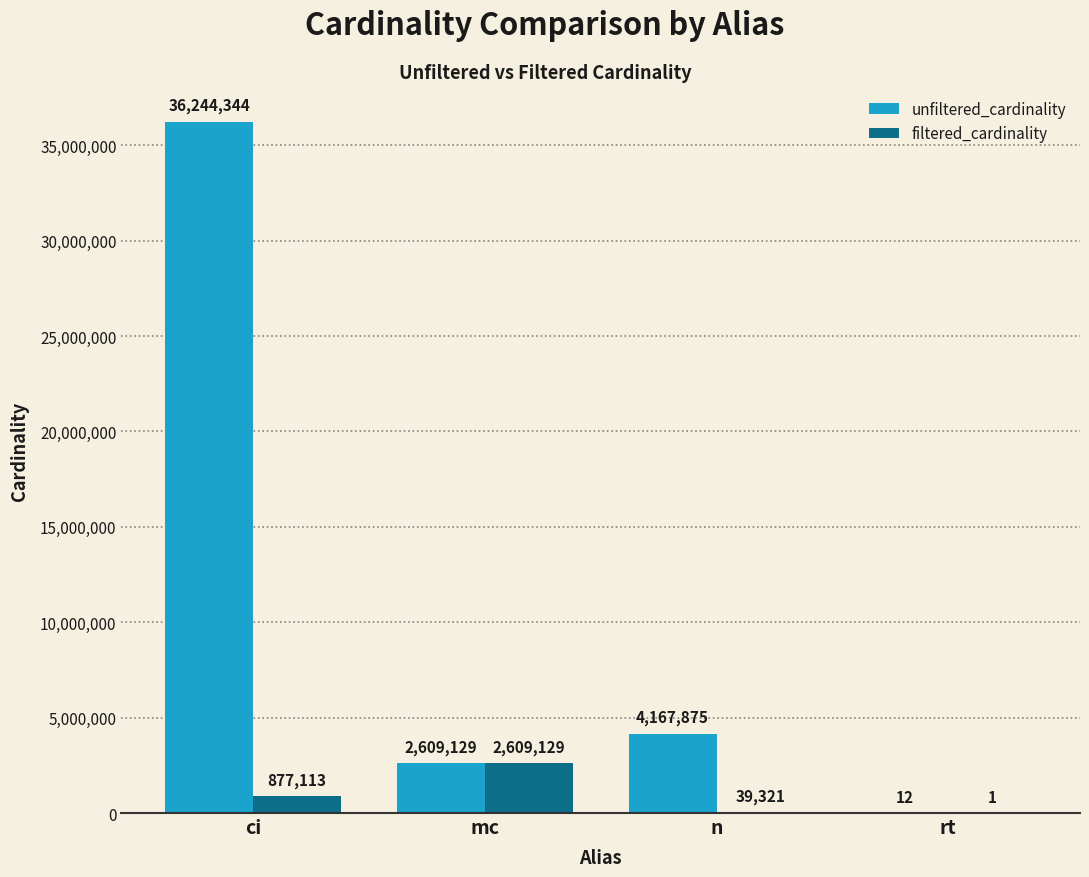

Reading left to right, what are all the values shown in this chart?

unfiltered_cardinality: ci=36244344	mc=2609129	n=4167875	rt=12
filtered_cardinality: ci=877113	mc=2609129	n=39321	rt=1